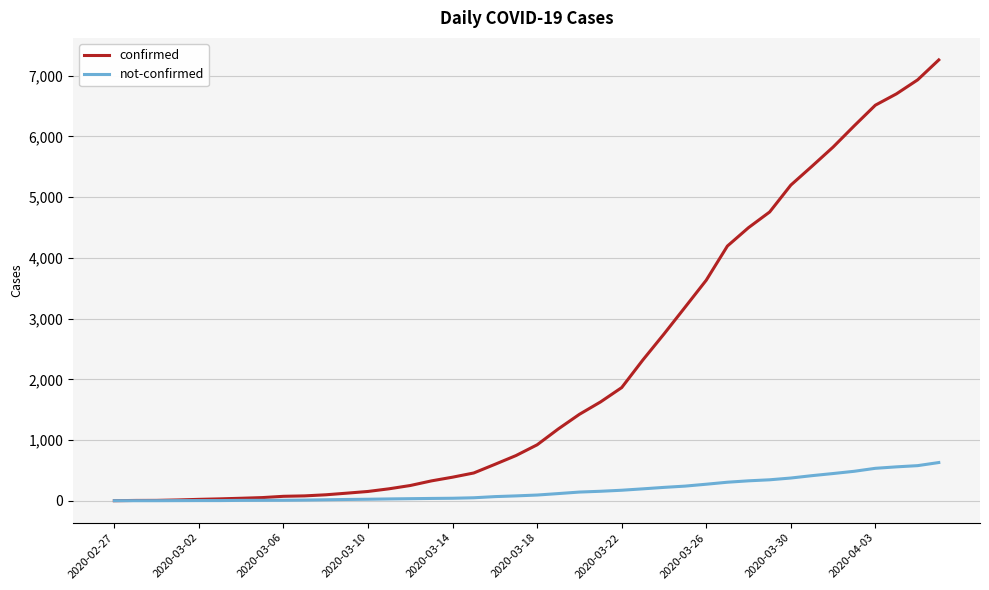

Rank the series by their maximum value, from highest to lowest.

confirmed, not-confirmed